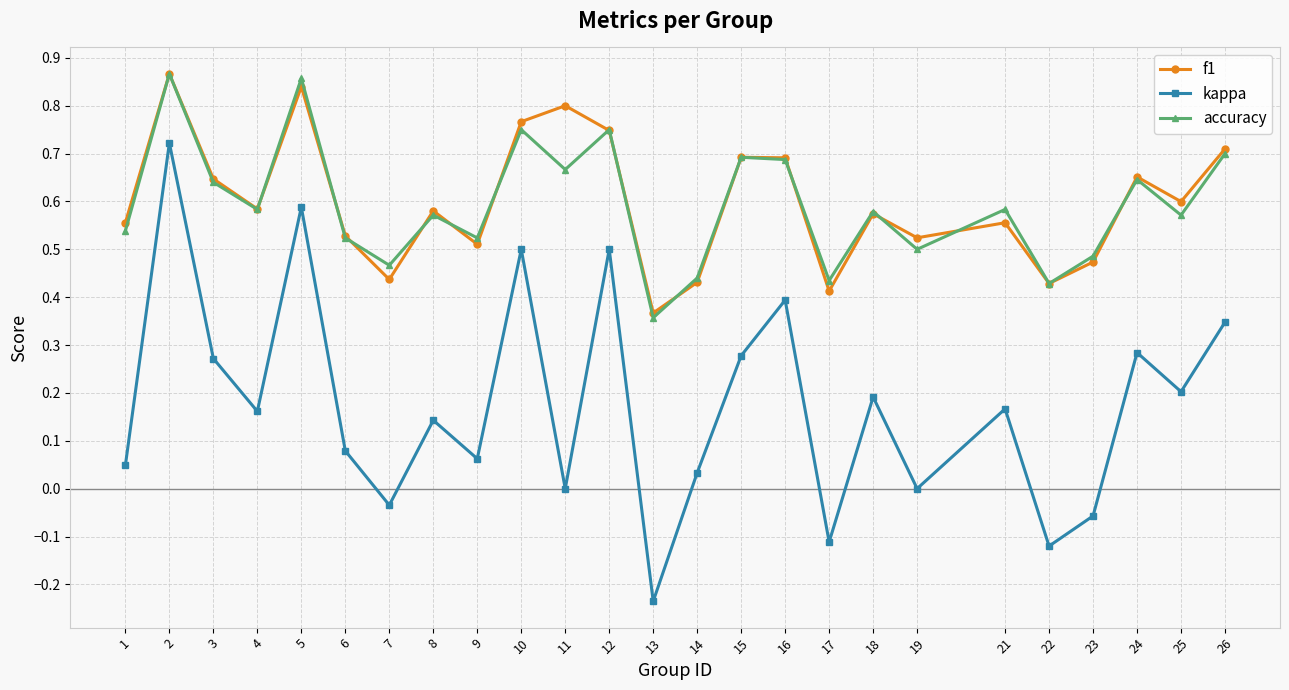

How many accuracy values are between 0 and 1?

25